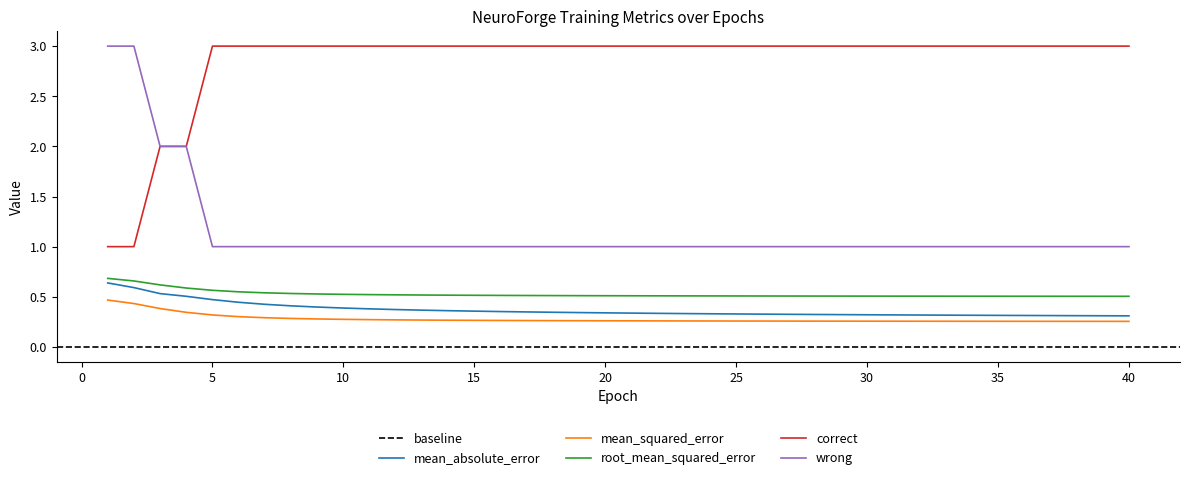

True or false: root_mean_squared_error has more than 1 points higher than both neighbors.

False